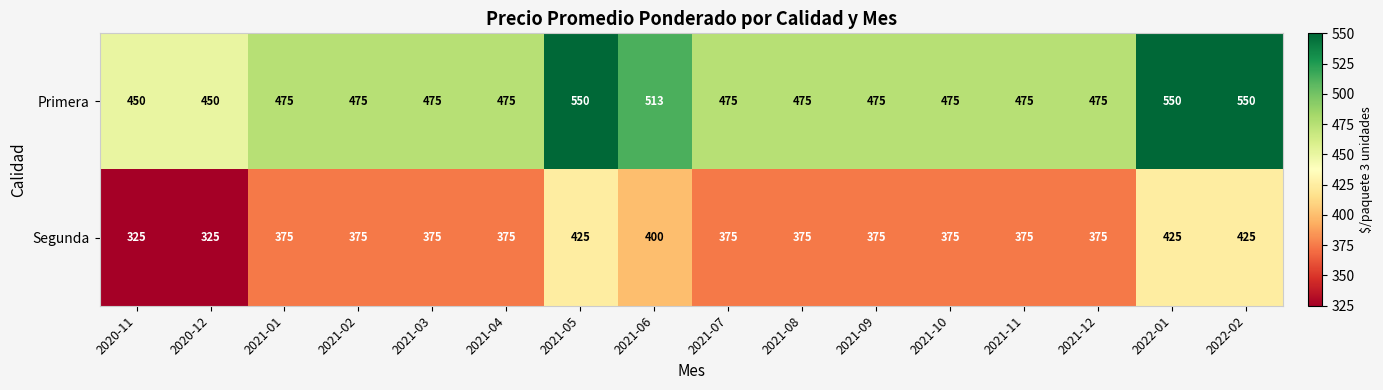

What is the sum of all Primera values?

7813